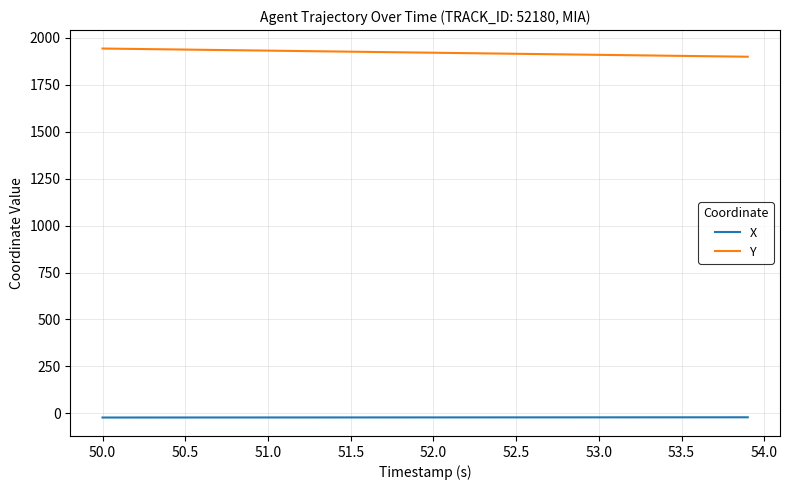

What is the lowest value of the Y series?

1900.2